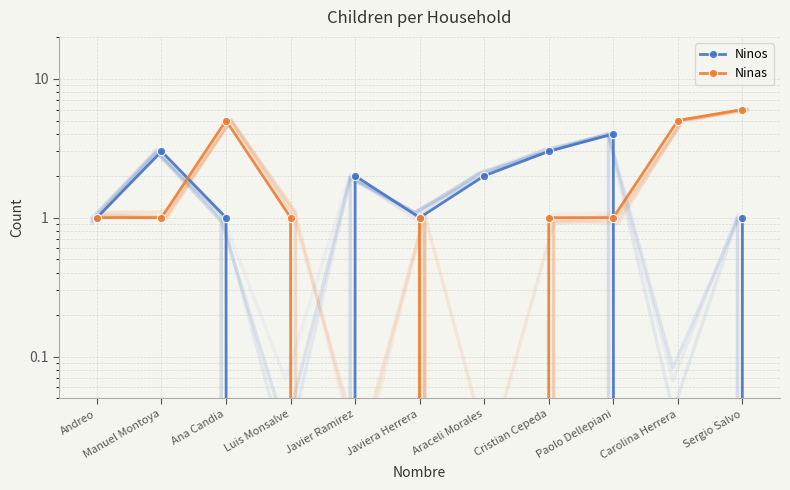

Which series changed the most between Ana Candia and Javiera Herrera?

Ninas